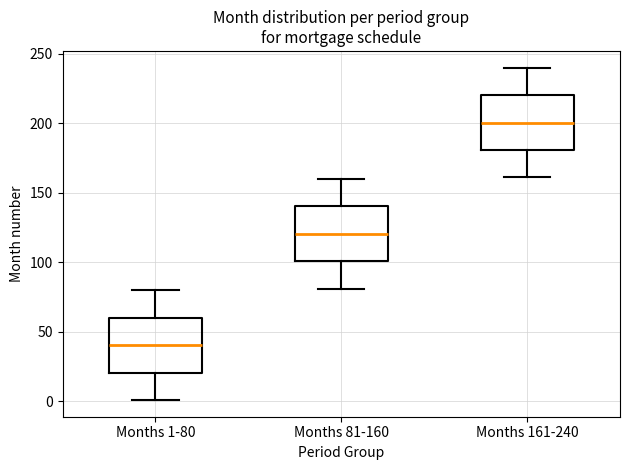

Reading left to right, read every box against the y-axis: the position of its median line, the range the box covers, and the ends of its whiskers. The values are not printed on the chart, so give them approximately, as read against the axis.

Months 1-80: median 40, box 20 to 60, whiskers 0 to 80
Months 81-160: median 120, box 100 to 140, whiskers 80 to 160
Months 161-240: median 200, box 180 to 220, whiskers 160 to 240